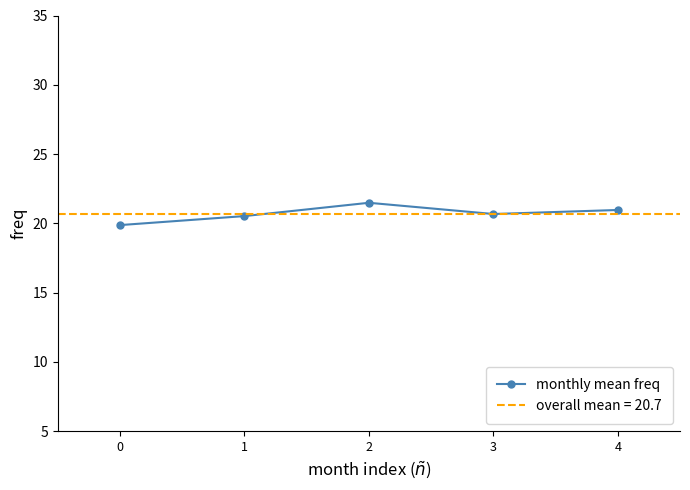

How many data points in monthly mean freq are less than 20?

1